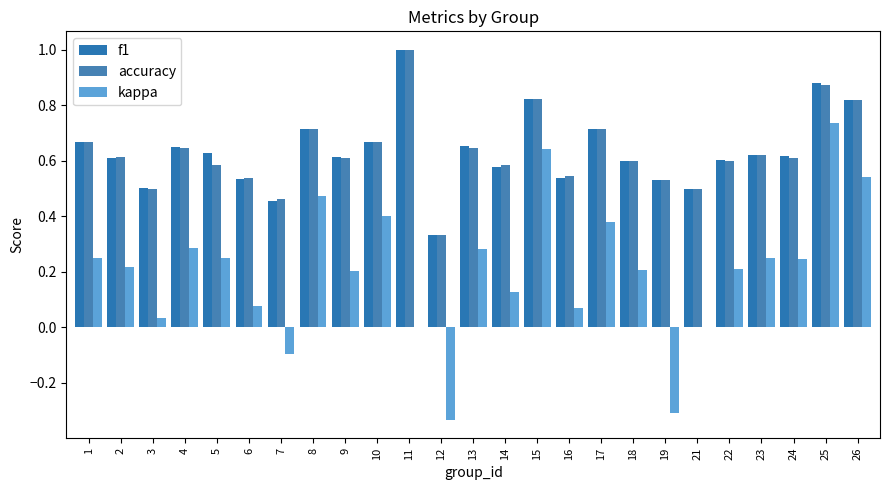

What is the value of the accuracy bar at the 4th from the left?

0.6